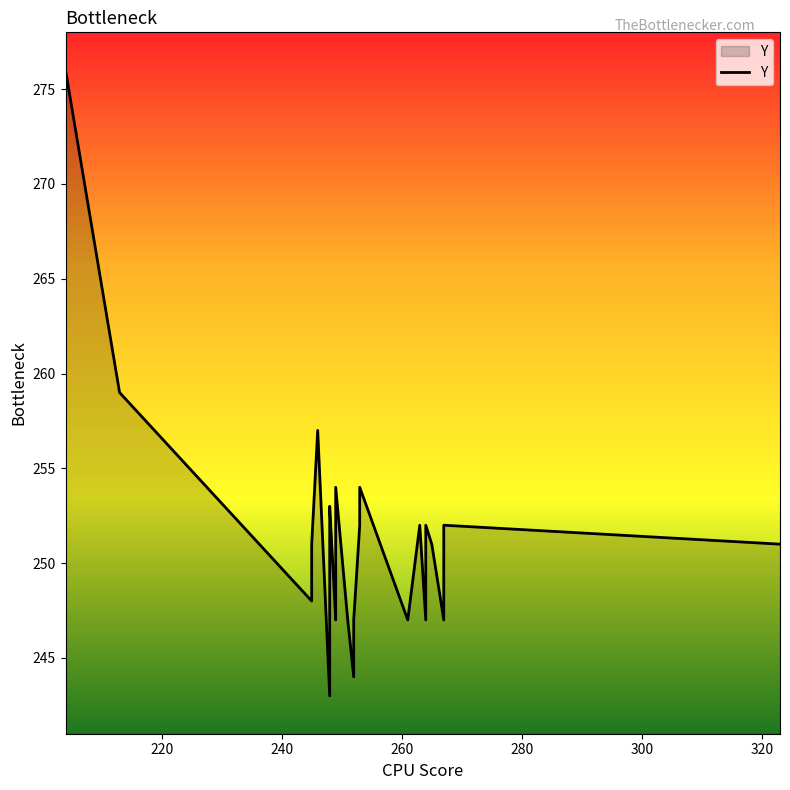

What is the difference between the maximum and minimum values?

33